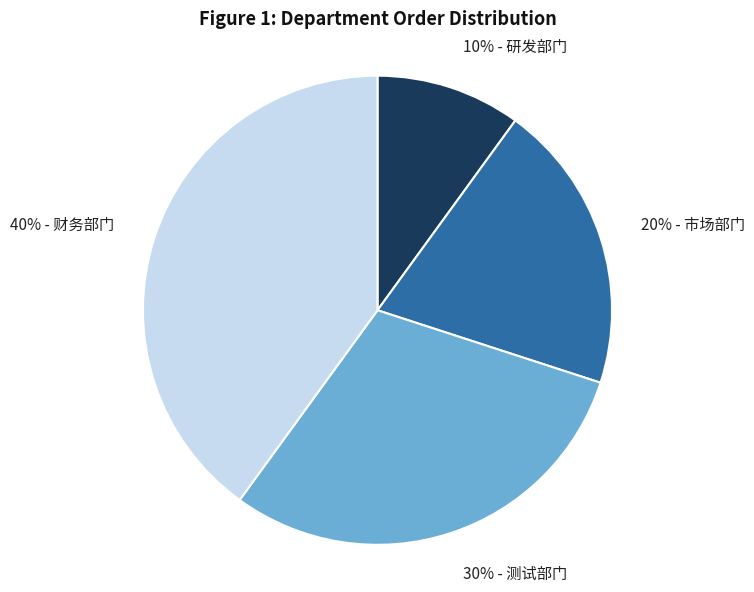

Does any single category account for the majority?

No